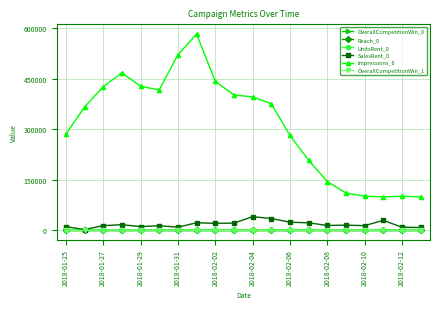

What is the highest value of the Impressions_0 series?

582925.0